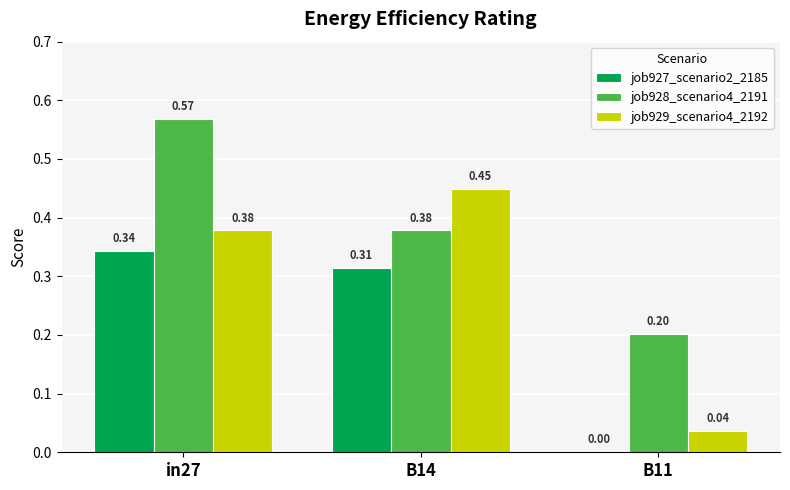

At which category is the sum across all series the highest?

in27